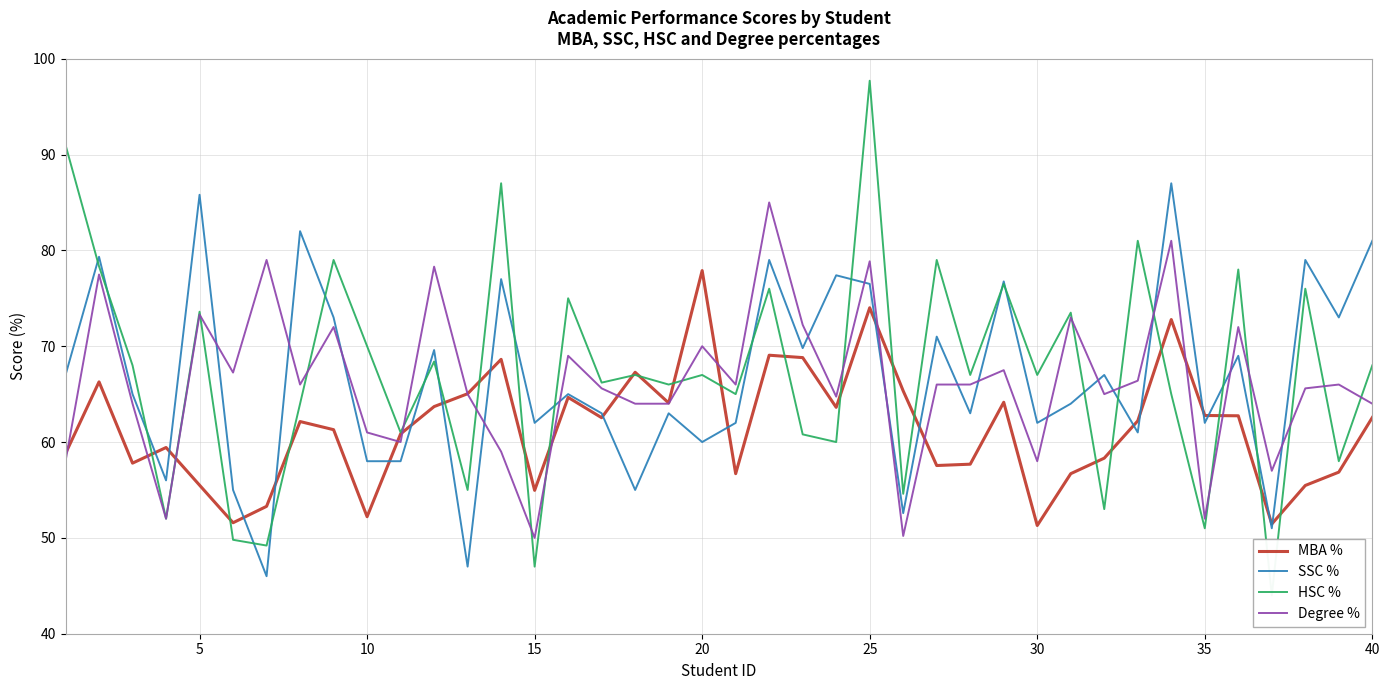

What are all the series names shown in the legend?

MBA %, SSC %, HSC %, Degree %